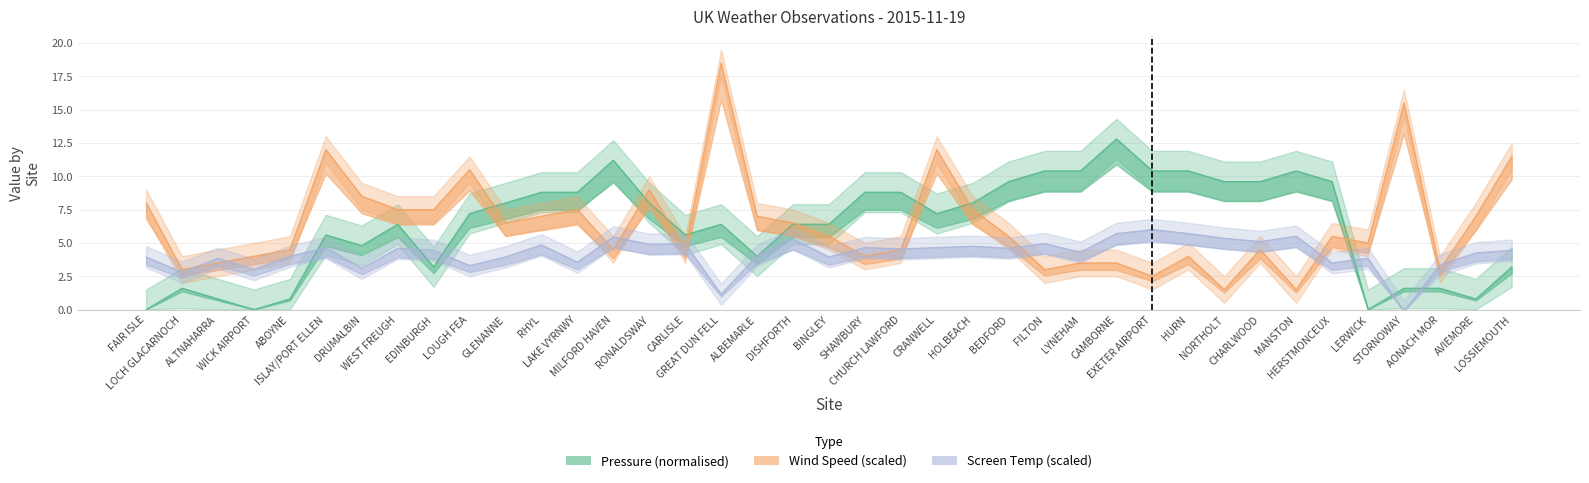

Is the value of Wind Speed at CARLISLE greater than the value of Pressure at MILFORD HAVEN?

No